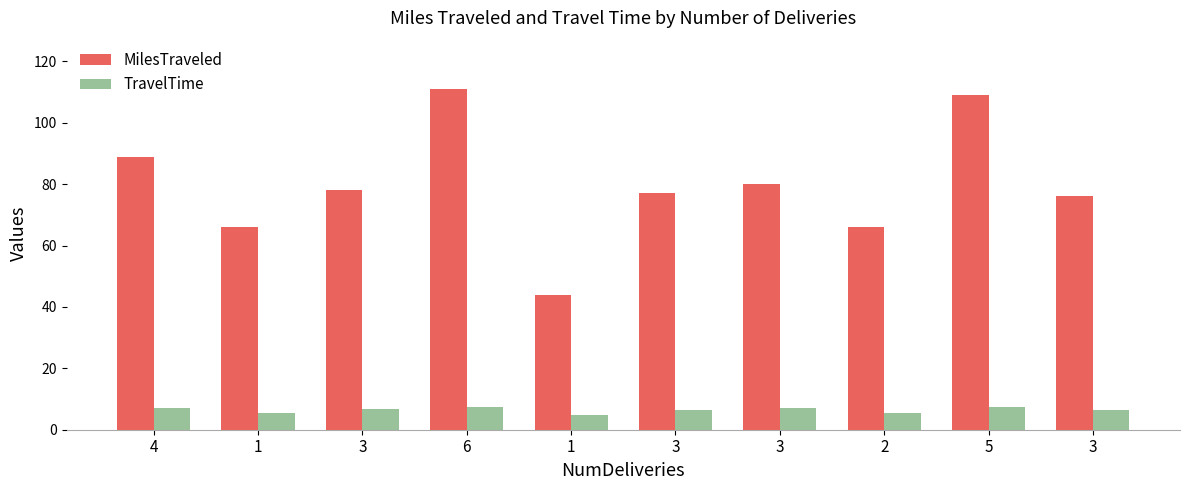

How many bars are there in each group?

2